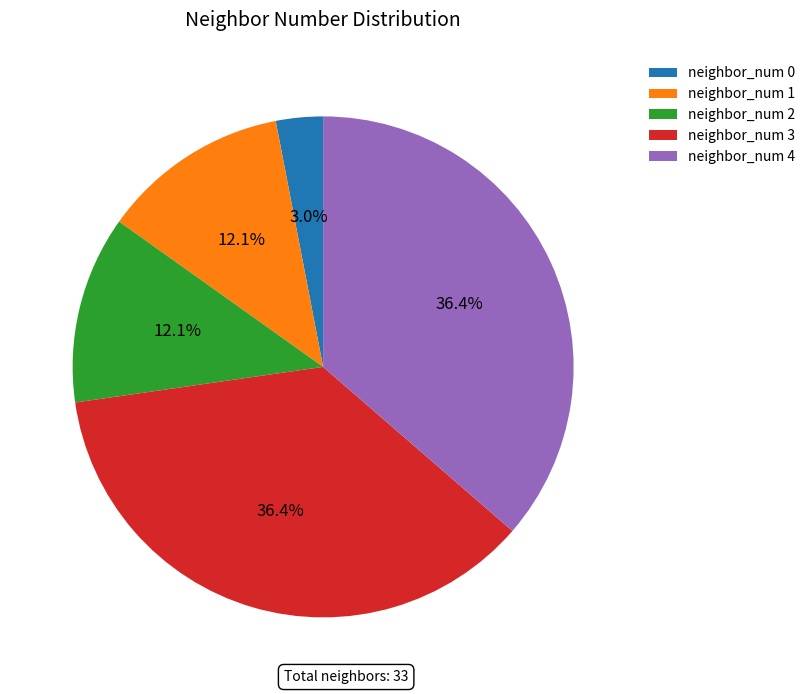

Is the sum of neighbor_num 2 and neighbor_num 4 greater than half?

No